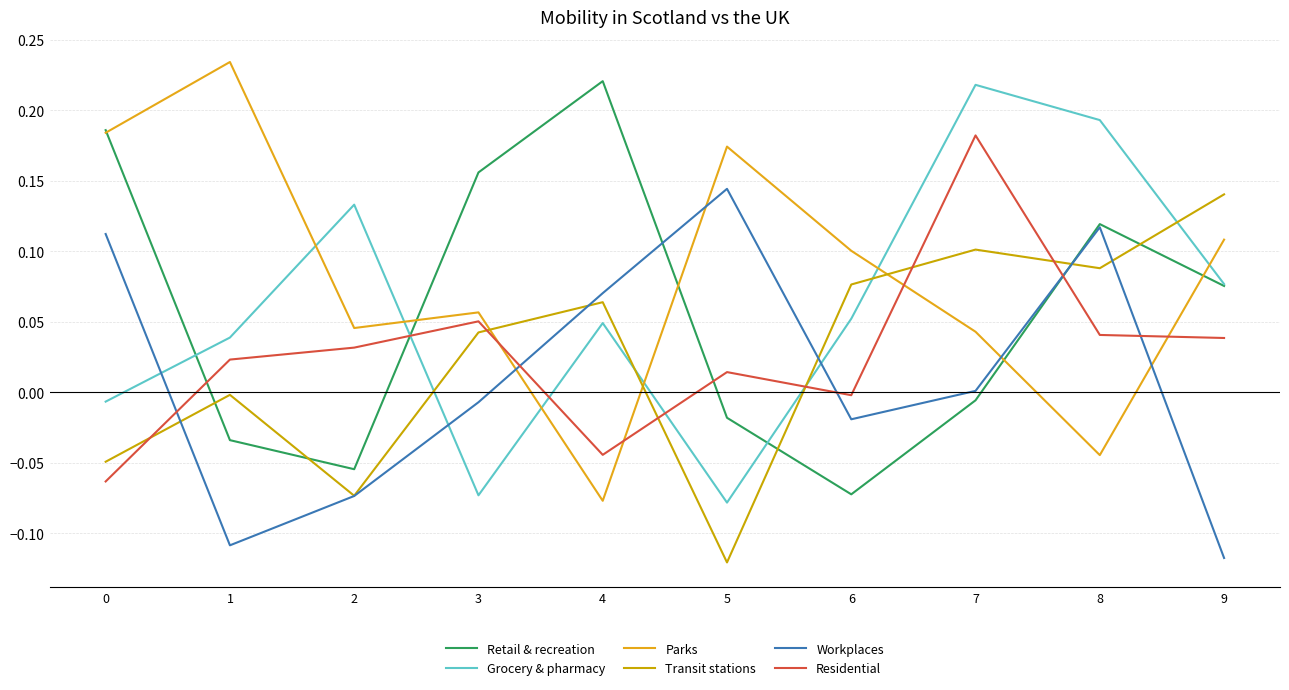

Which series changed the most between 1 and 5?

Workplaces